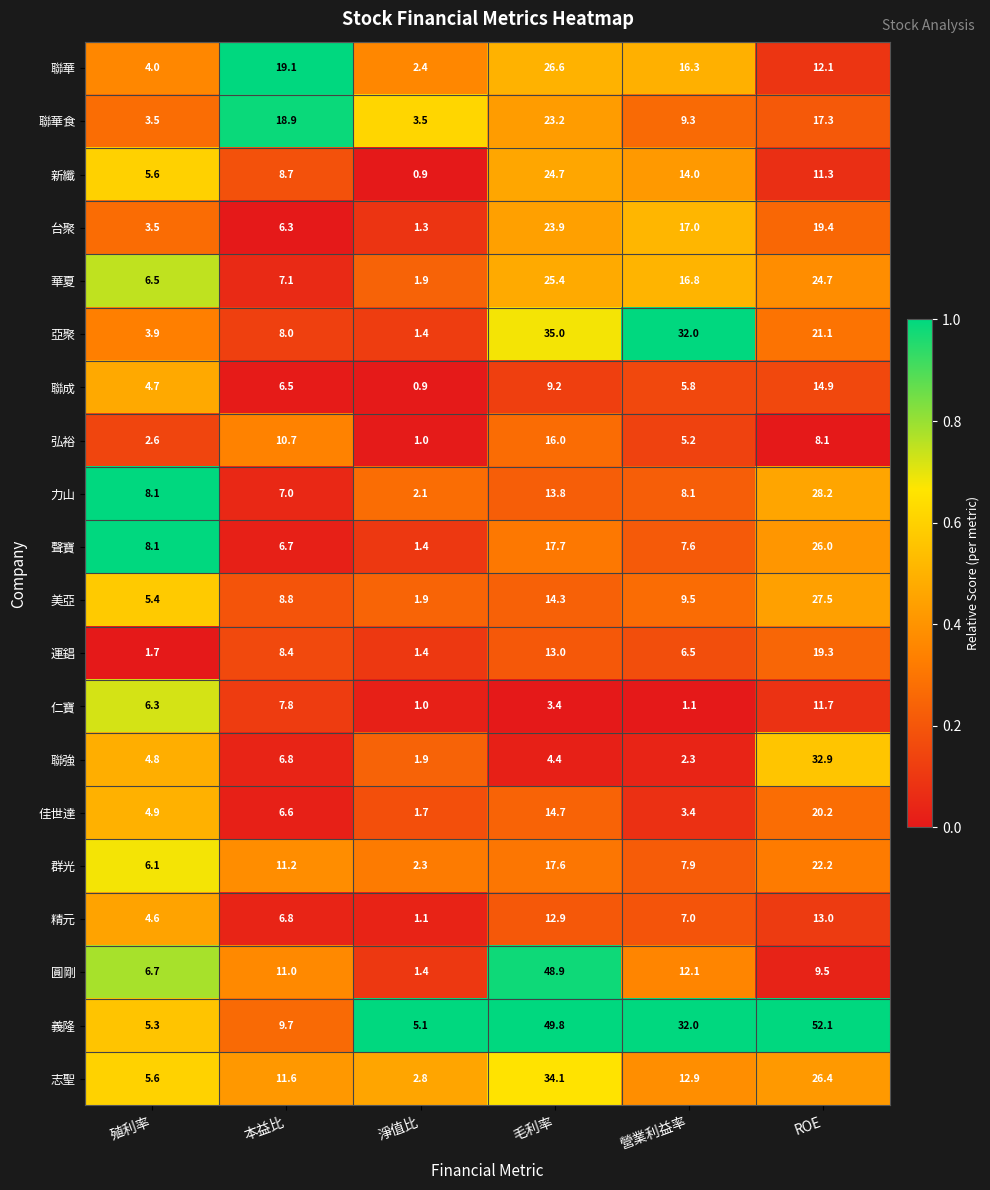

What is the spread (max minus min) of values at 淨值比?

4.2